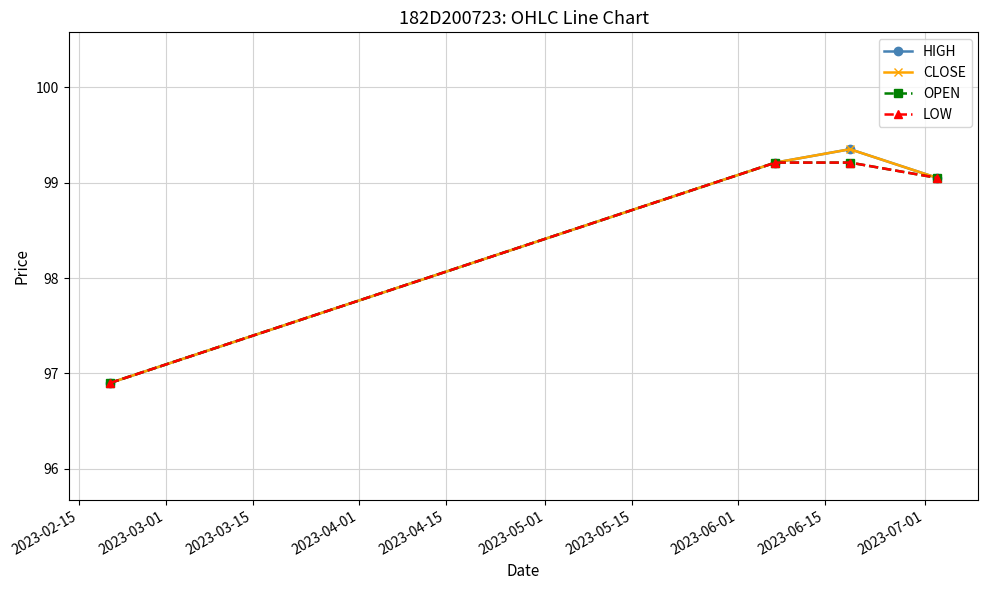

Is this an area chart (filled region under the line)?

No